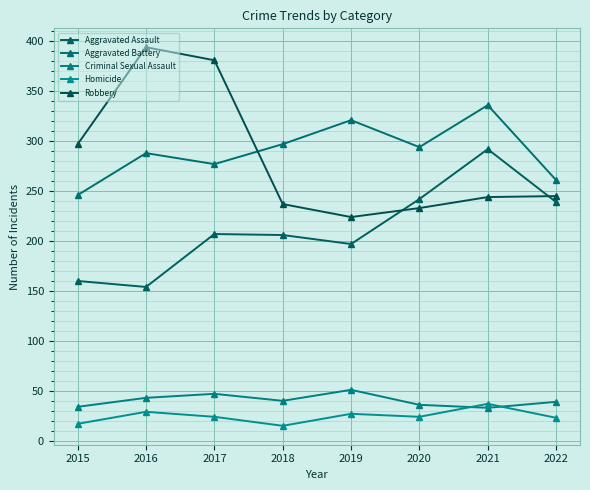

Reading right to left, list all the values displayed in this chart.

Aggravated Assault: 2022=239	2021=292	2020=242	2019=197	2018=206	2017=207	2016=154	2015=160
Aggravated Battery: 2022=261	2021=336	2020=294	2019=321	2018=297	2017=277	2016=288	2015=246
Criminal Sexual Assault: 2022=39	2021=33	2020=36	2019=51	2018=40	2017=47	2016=43	2015=34
Homicide: 2022=23	2021=37	2020=24	2019=27	2018=15	2017=24	2016=29	2015=17
Robbery: 2022=245	2021=244	2020=233	2019=224	2018=237	2017=381	2016=394	2015=297